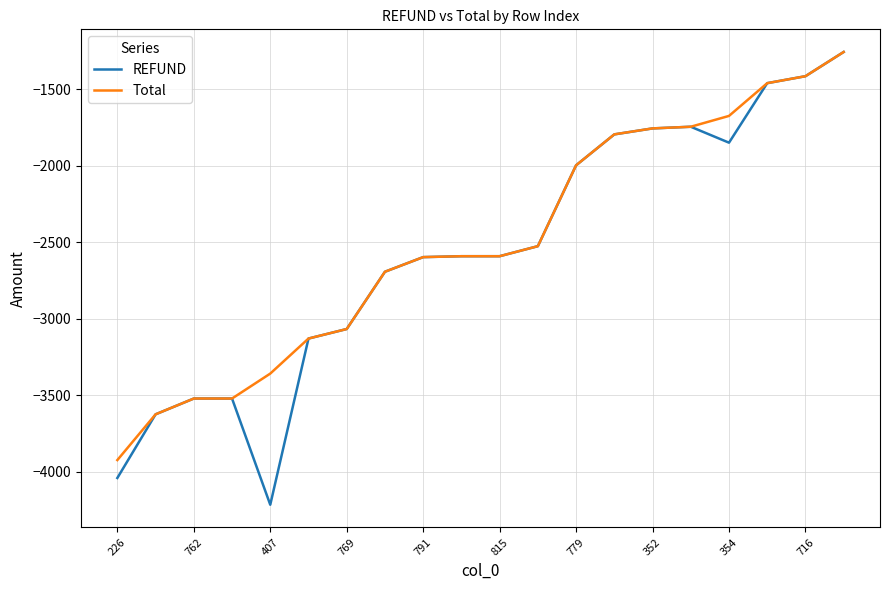

What is the highest value of the Total series?

-1256.5